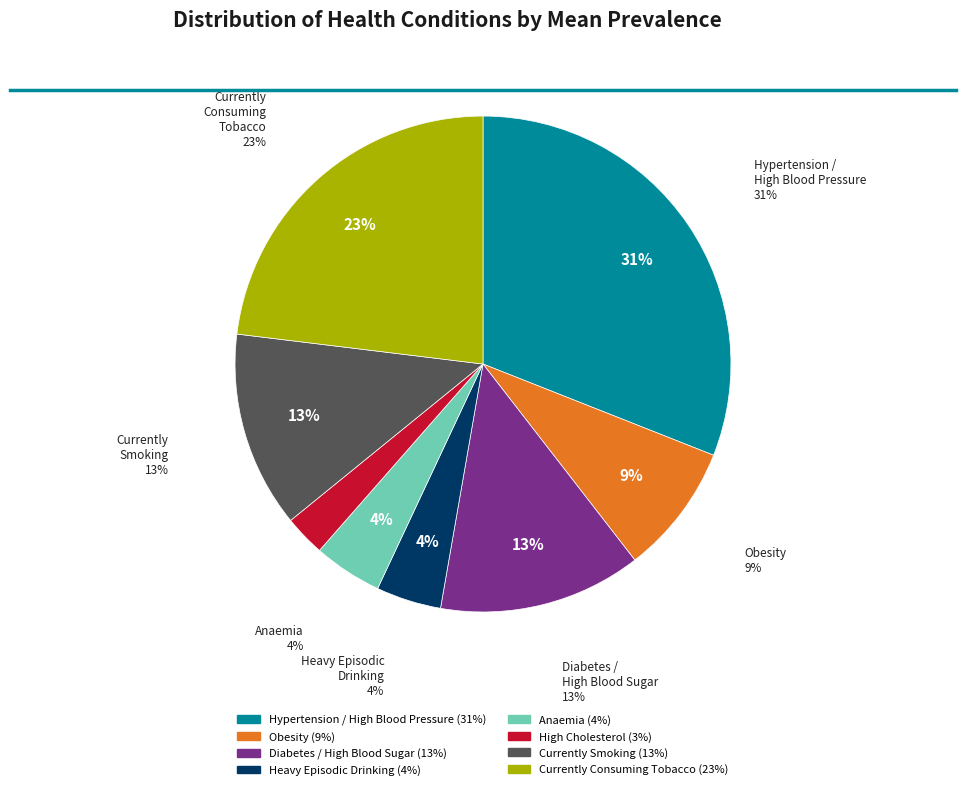

To the nearest percent, what is the average slice percentage?

12%